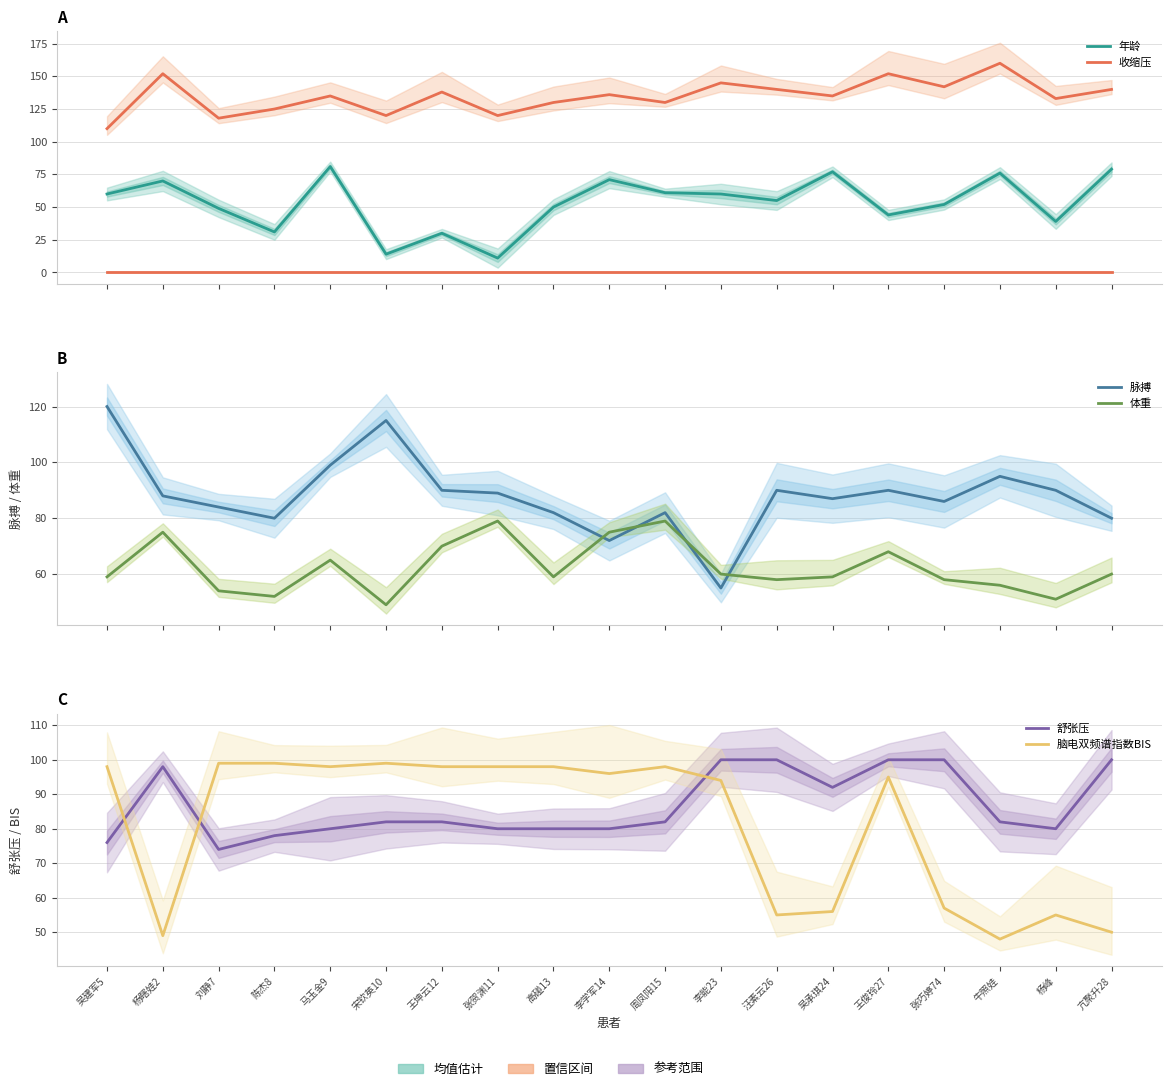

At which category is the sum across all series the highest?

马玉金9